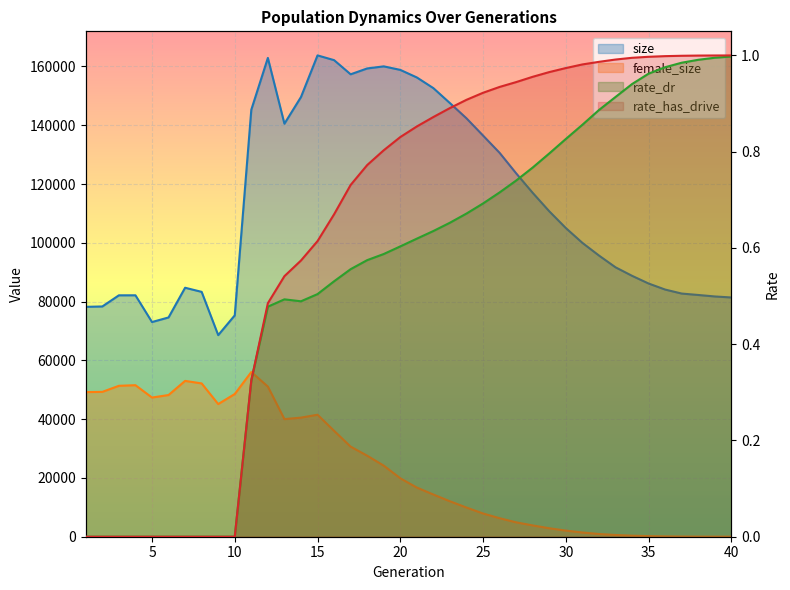

Rank the categories by rate_dr value from highest to lowest.

40, 39, 38, 37, 36, 35, 34, 33, 32, 31, 30, 29, 28, 27, 26, 25, 24, 23, 22, 21, 20, 19, 18, 17, 16, 15, 13, 14, 12, 11, 1, 2, 3, 4, 5, 6, 7, 8, 9, 10